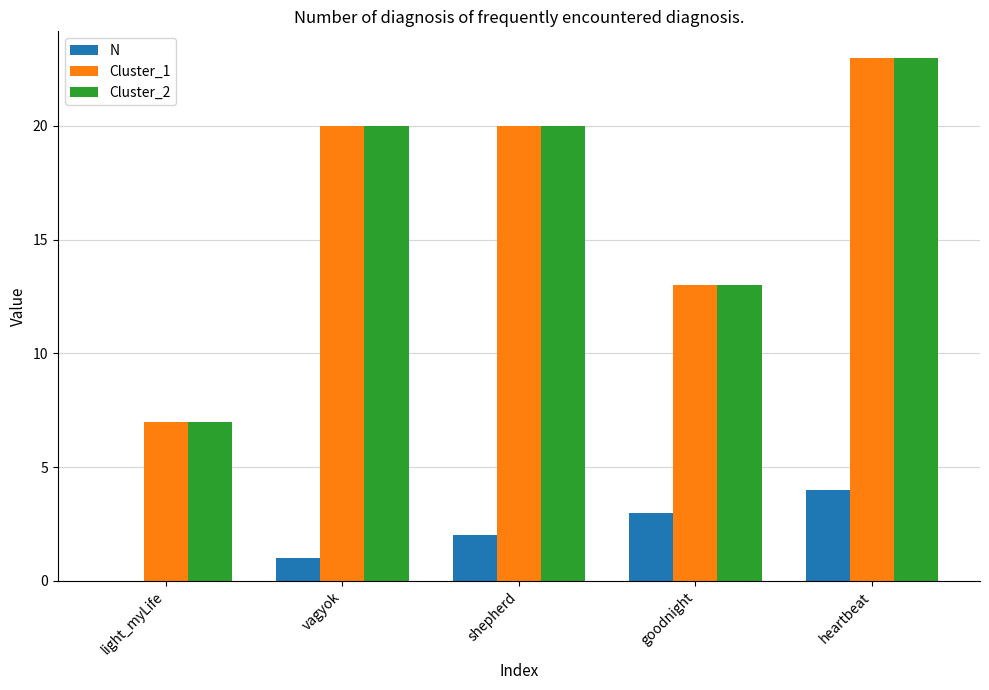

What is the approximate value of Cluster_2 at heartbeat, to the nearest 5?

25